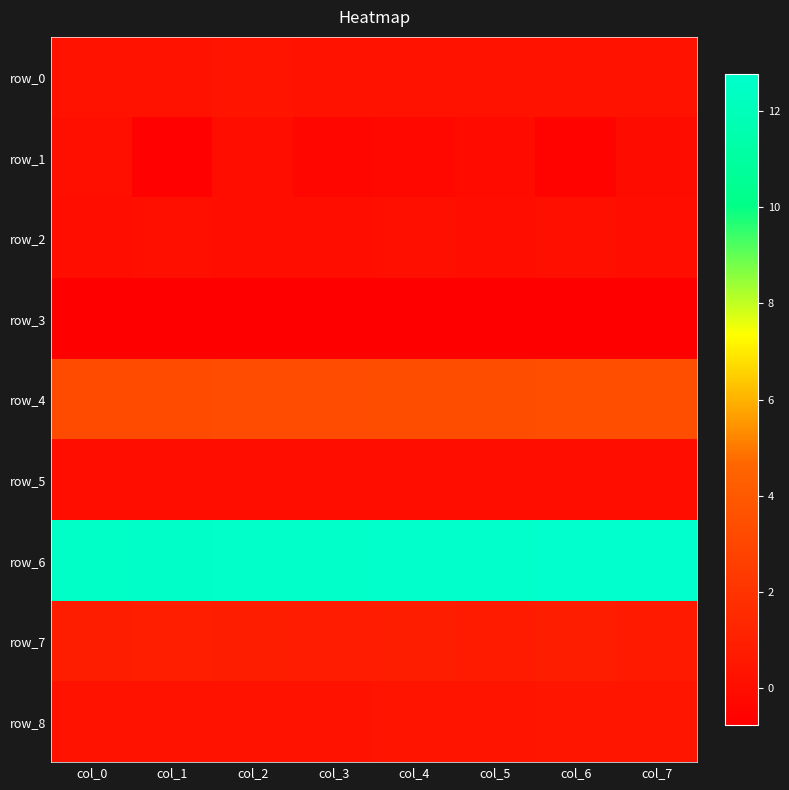

Where is row_5 nearest to the value 0?

col_7